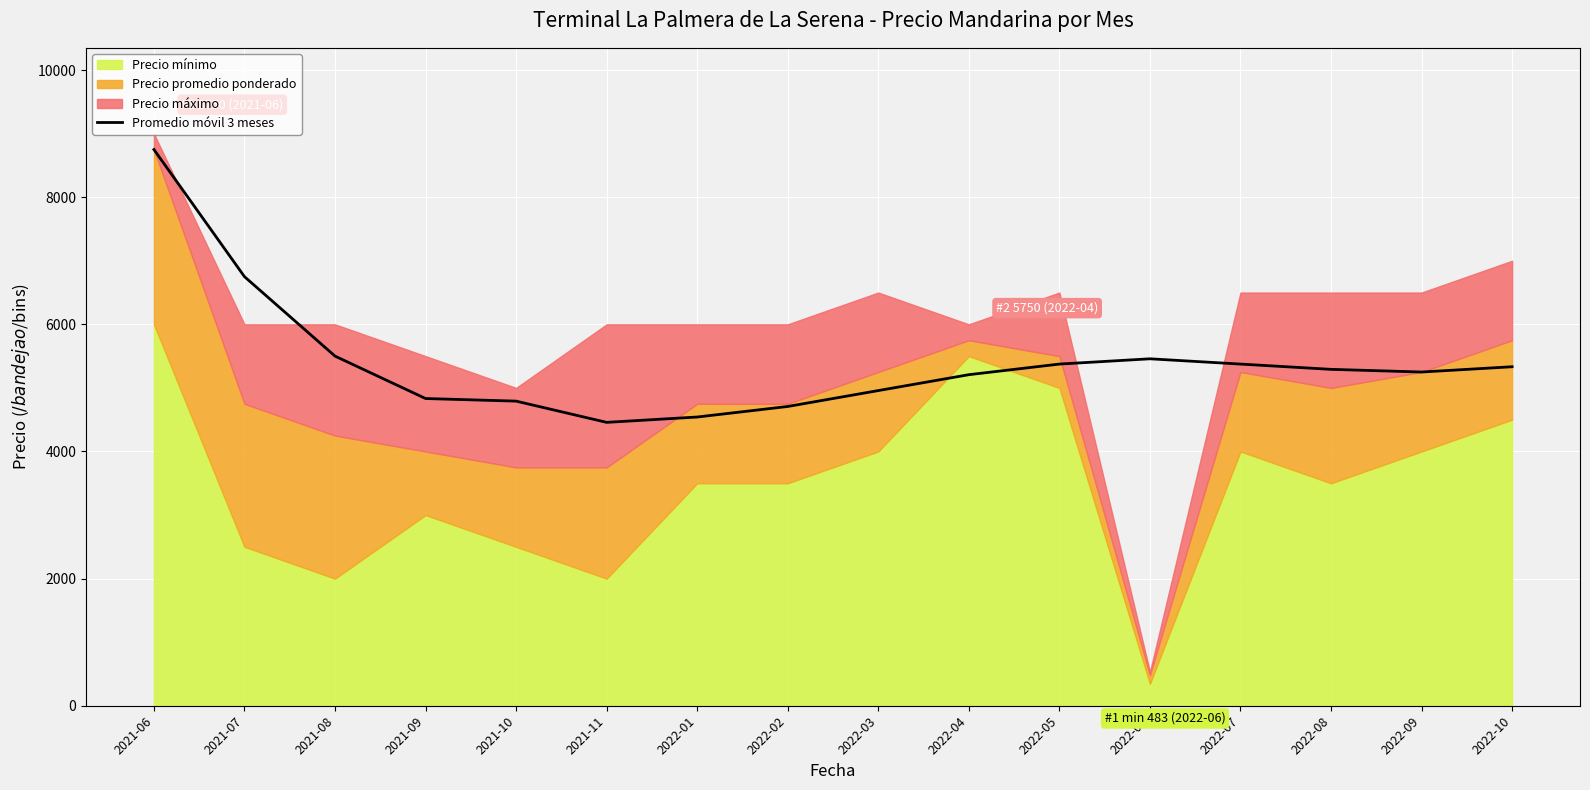

Rank the categories by value from lowest to highest.

2021-11, 2022-01, 2022-02, 2021-10, 2021-09, 2022-03, 2022-04, 2022-09, 2022-08, 2022-10, 2022-05, 2022-07, 2022-06, 2021-08, 2021-07, 2021-06